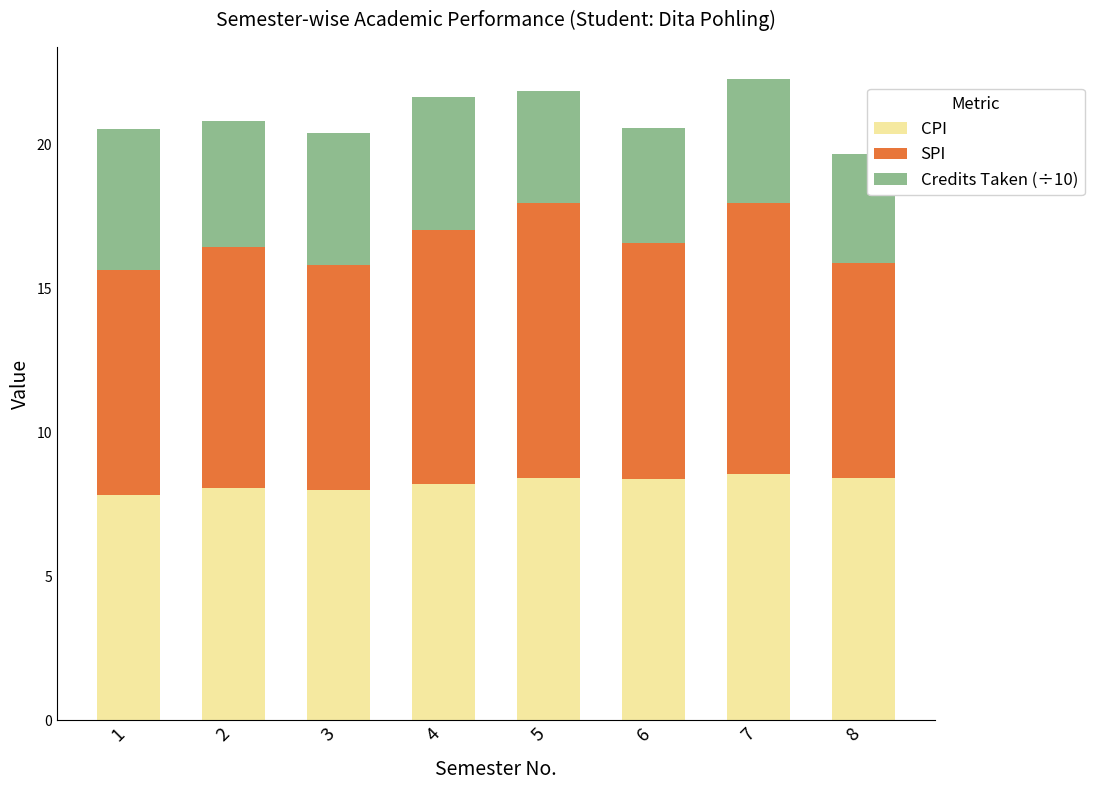

True or false: CPI has a value of 11.5 at 3.

False